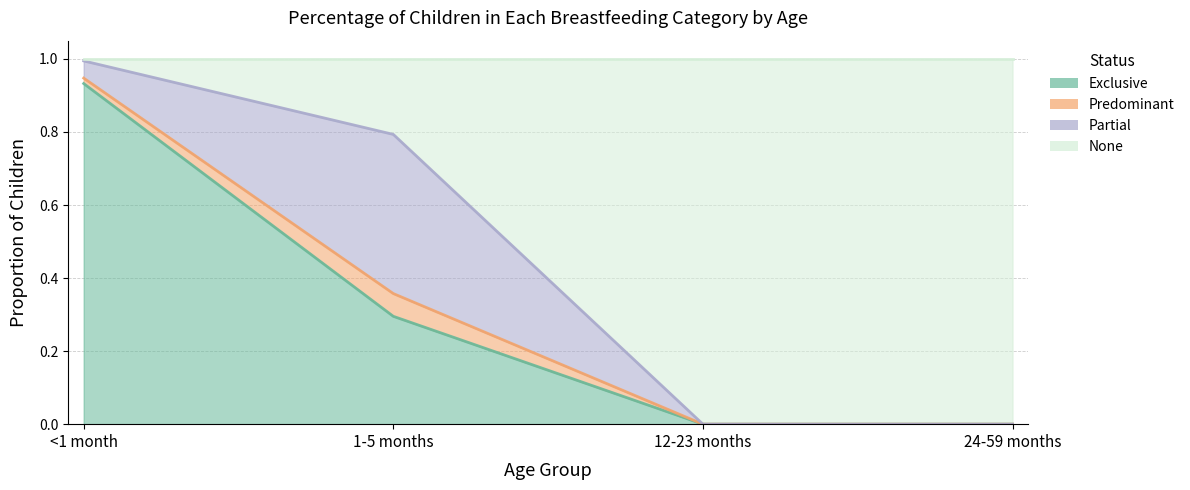

At which label is Exclusive closest to 0?

12-23 months